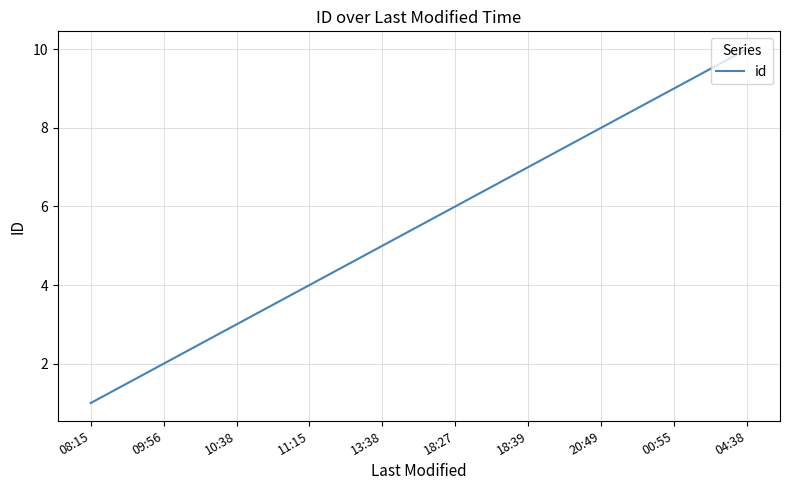

Count the values in the range 3 to 8.

6